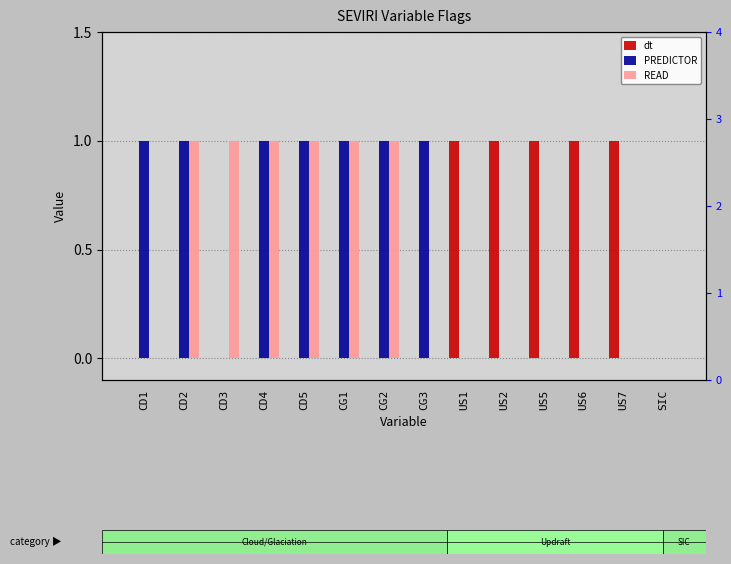

Reading left to right, transcribe all the data shown in this chart.

dt: 0	0	0	0	0	0	0	0	1	1	1	1	1	0
PREDICTOR: 1	1	0	1	1	1	1	1	0	0	0	0	0	0
READ: 0	1	1	1	1	1	1	0	0	0	0	0	0	0